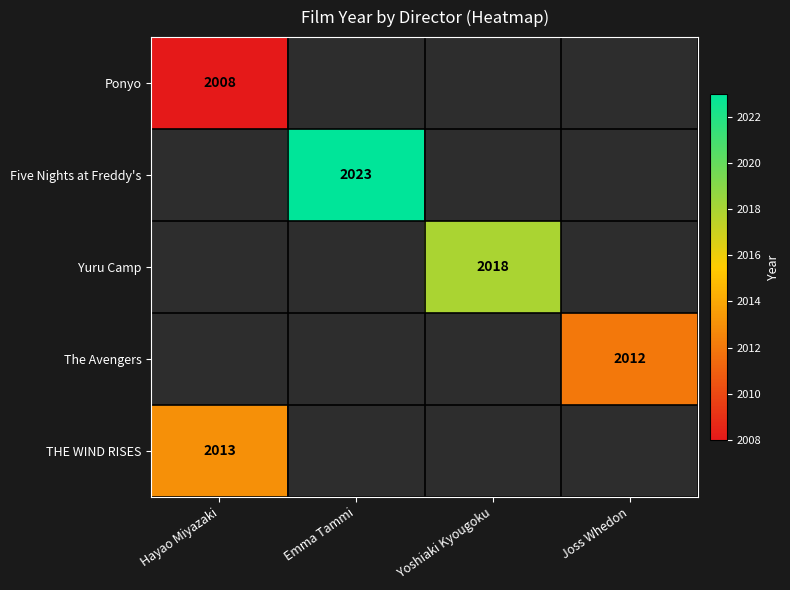

Is it true that Five Nights at Freddy's equals 2023 at Emma Tammi?

True